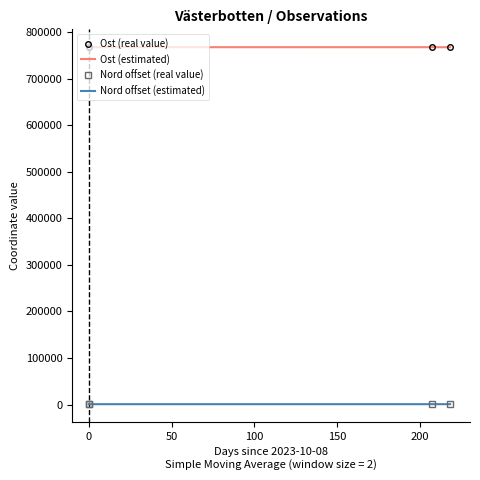

Which series has the widest spread of values?

Ost